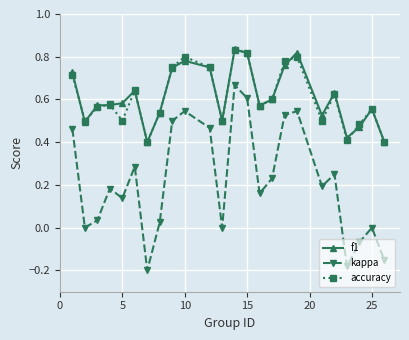

How many interior local valleys does the accuracy series have?

7